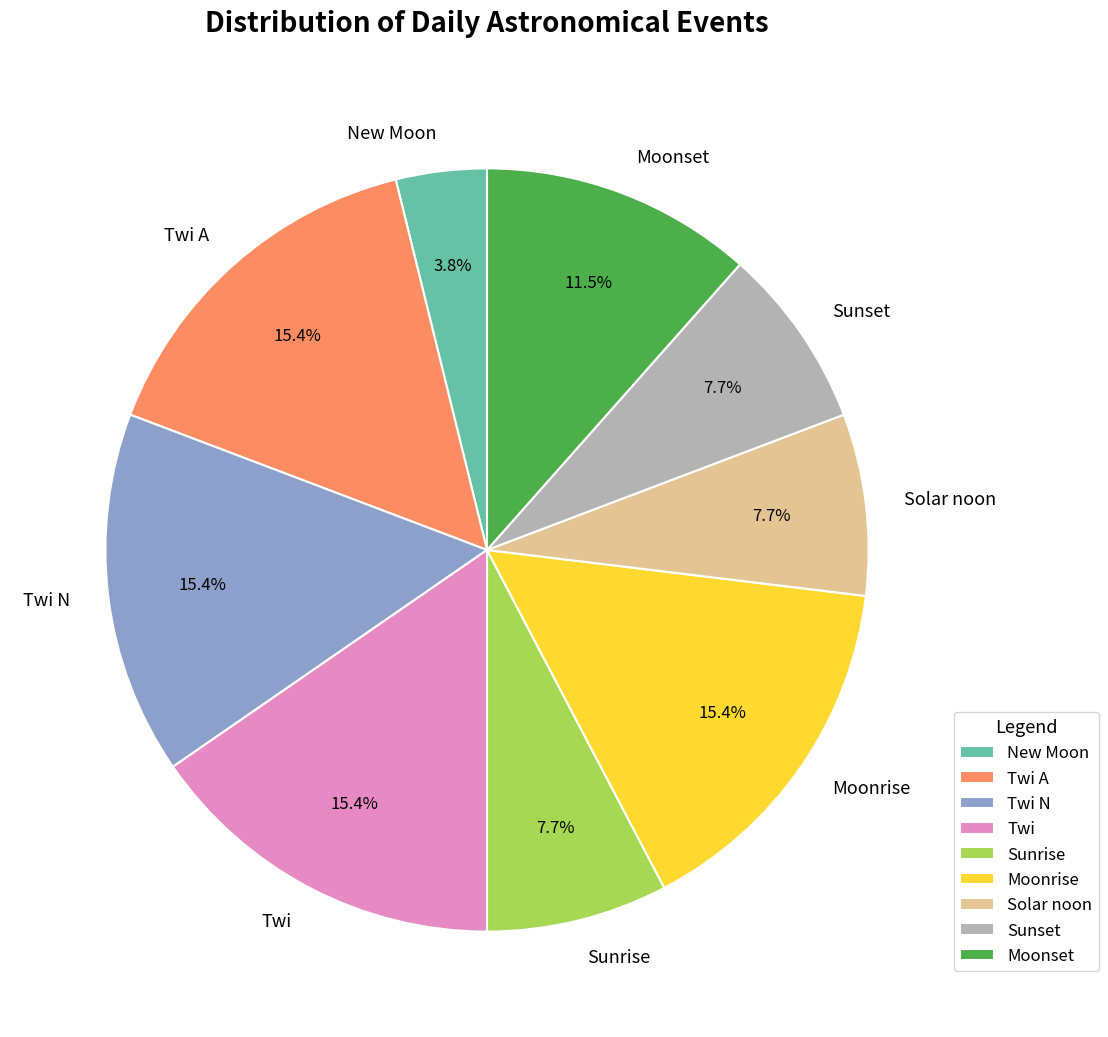

Approximately how many times larger is the value at Sunrise compared to Moonrise?

0.5